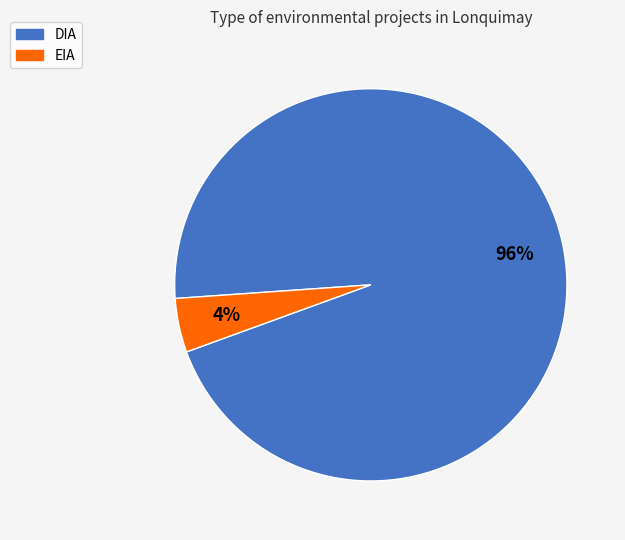

What percentage is the DIA slice, to the nearest percent?

96%